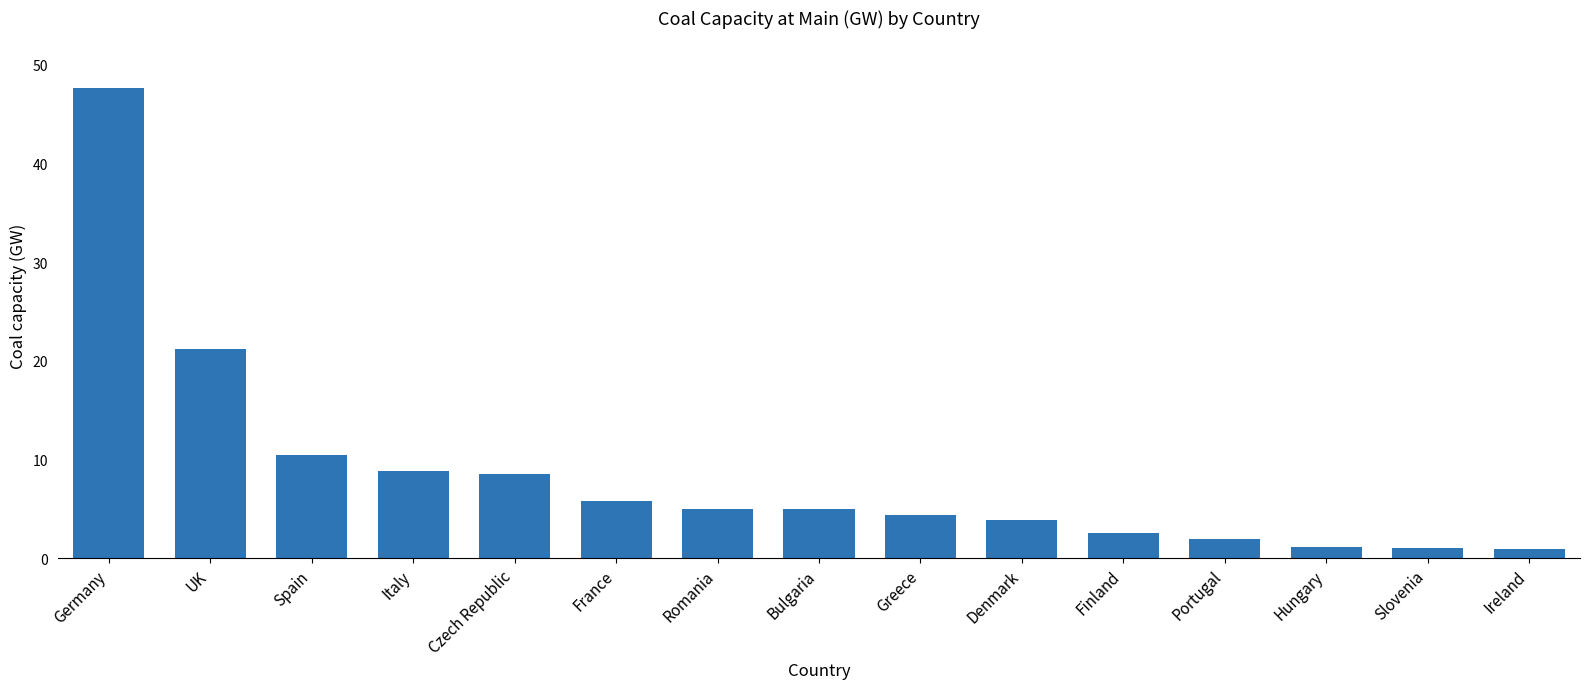

What is the value of the 8th bar from the left?

5.0